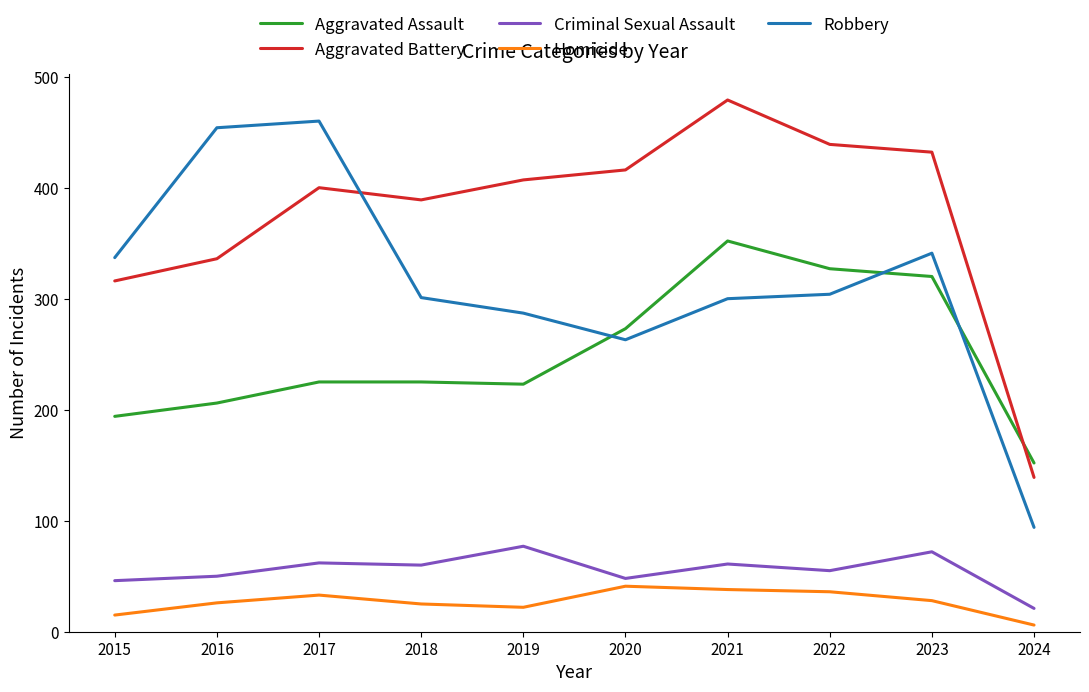

True or false: Robbery and Aggravated Assault cross at least once.

True